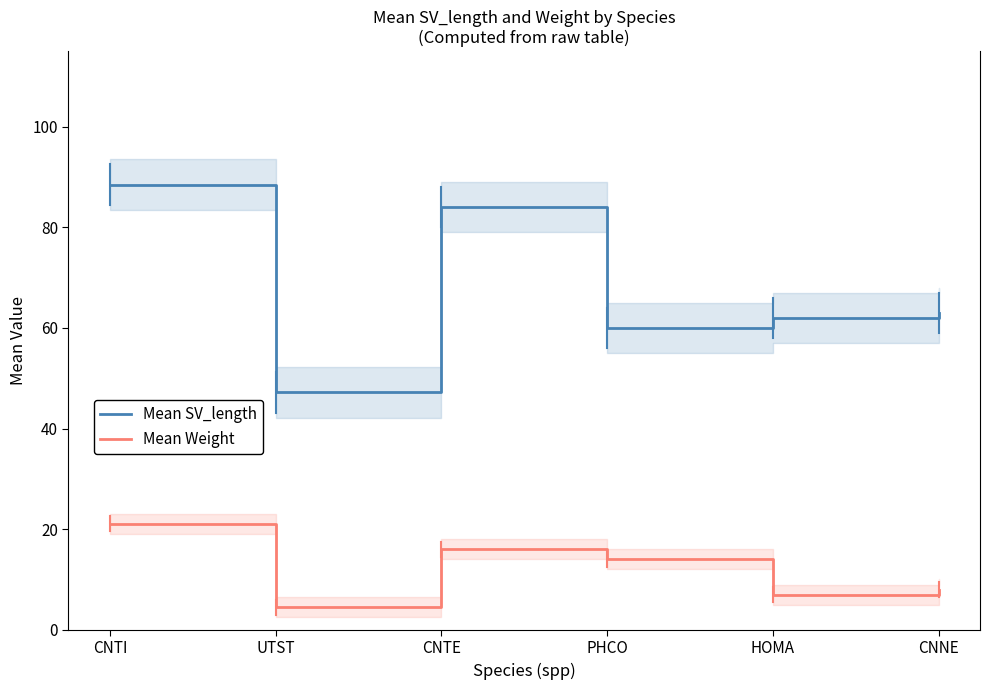

What is the sum of all Mean SV_length values?

404.6